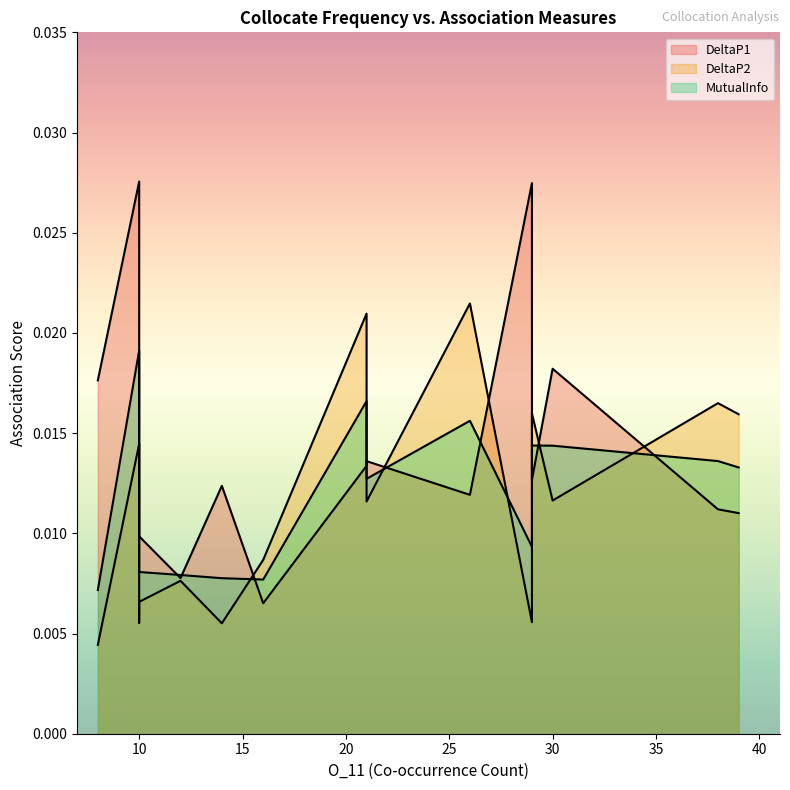

What are all the series names shown in the legend?

DeltaP1, DeltaP2, MutualInfo